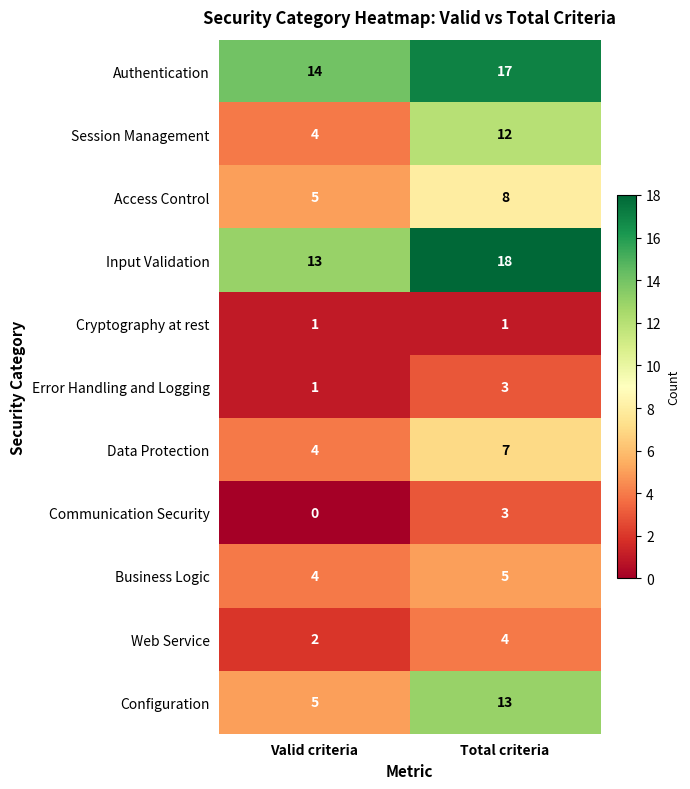

What is the sum of the Communication Security values at Valid criteria and Total criteria?

3